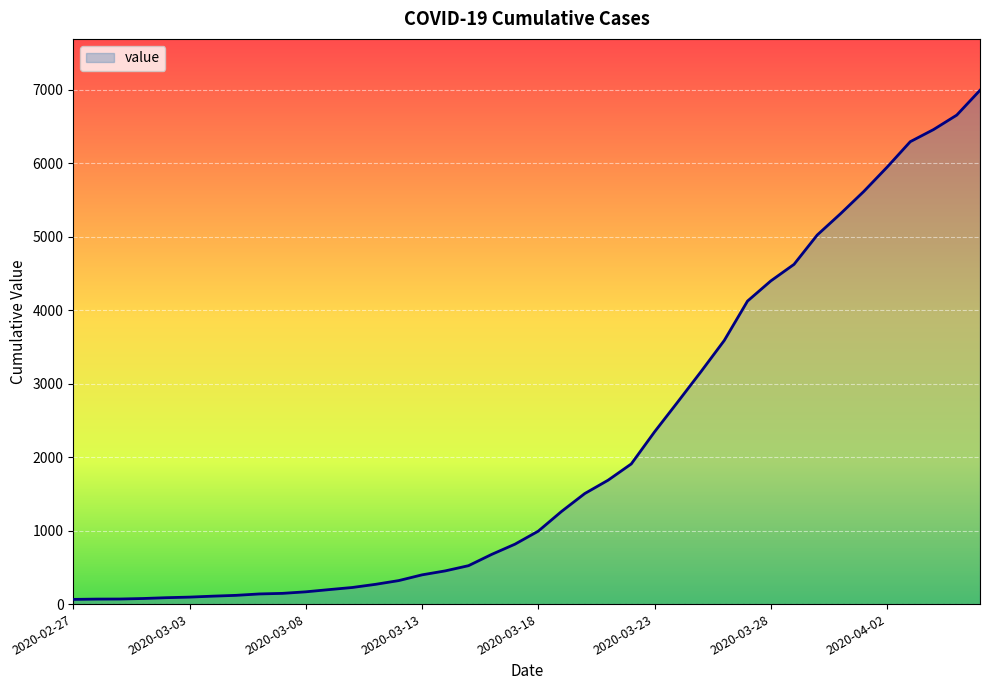

What is the greatest value displayed?

6995